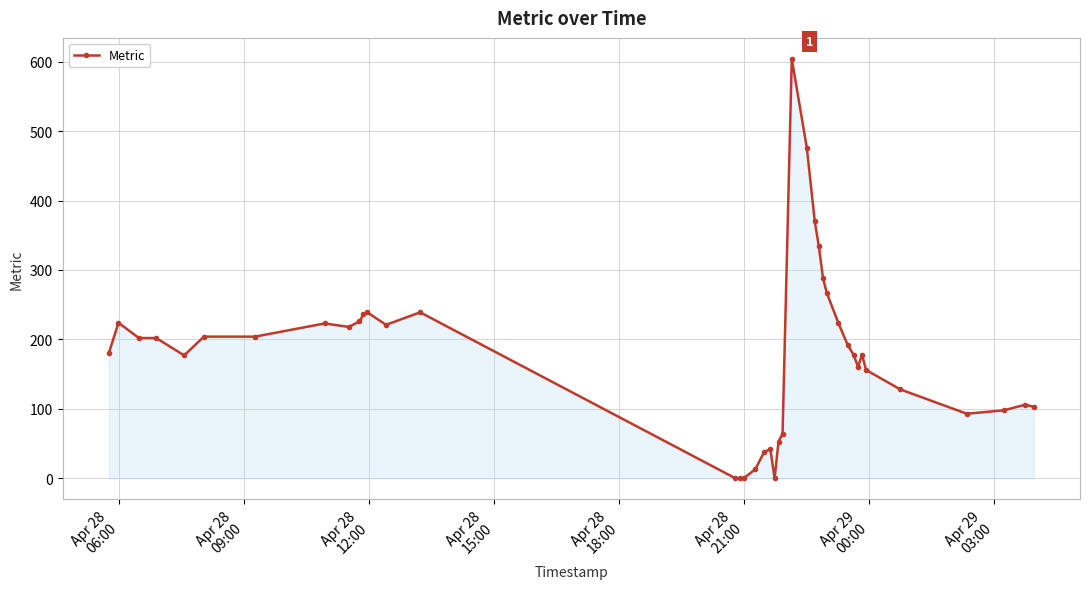

What is the sum of all values?

7161